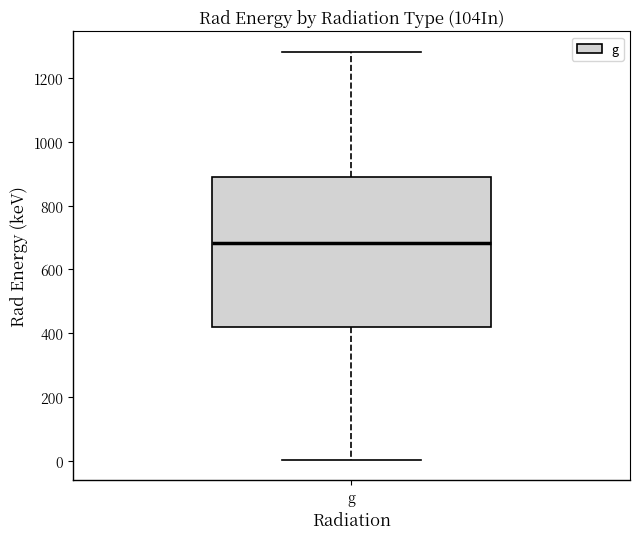

Read this box plot against the y-axis: the position of the median line, the range covered by the box, and the ends of both whiskers. The values are not printed on the chart, so give them approximately, as read against the axis.

median 680, box 420 to 900, whiskers 0 to 1280